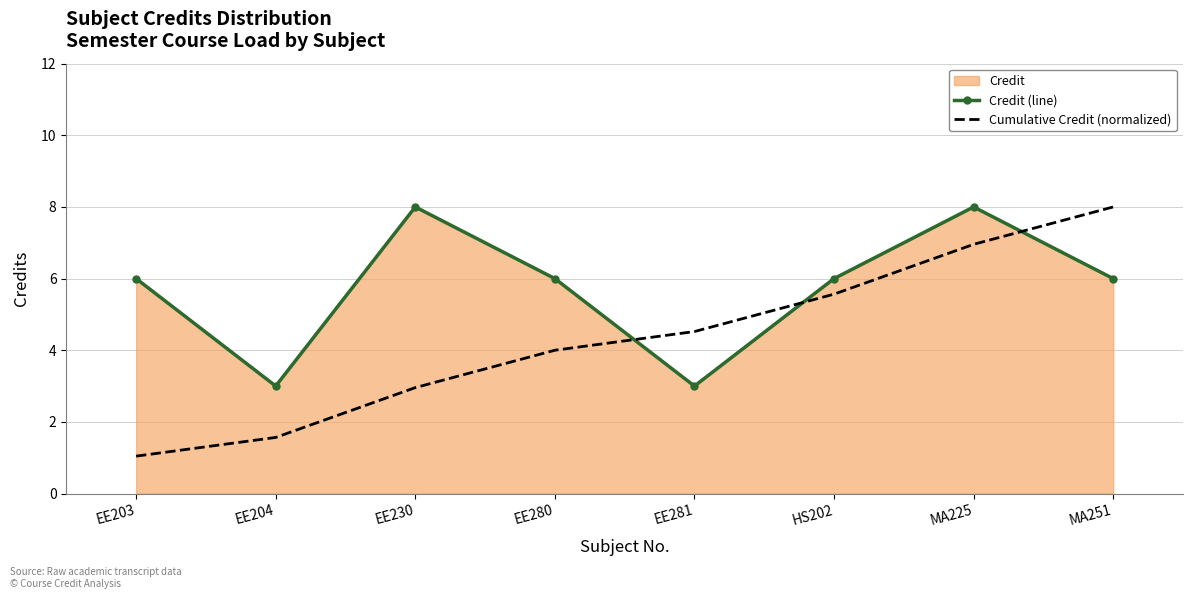

Count the number of categories in the chart.

8